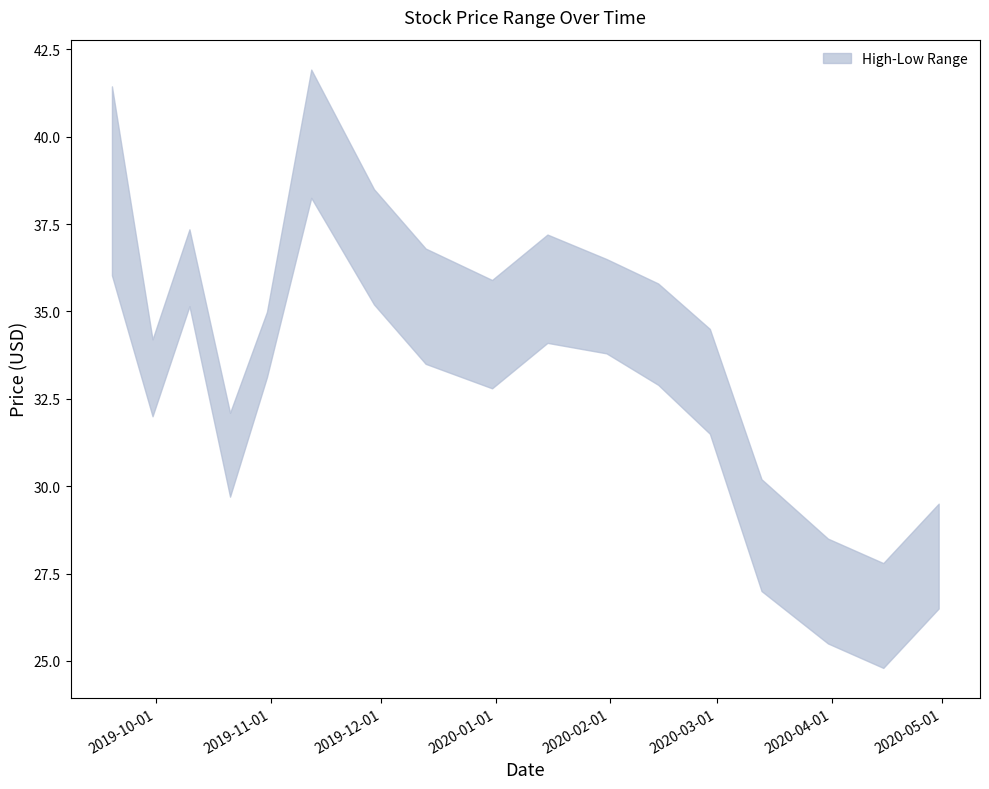

True or false: Low and High intersect in this chart.

False